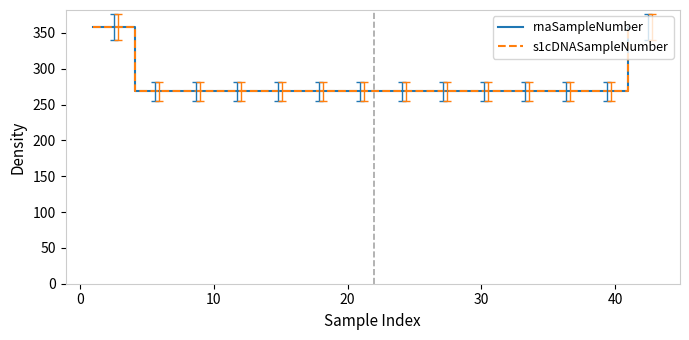

Is this an area chart (filled region under the line)?

No